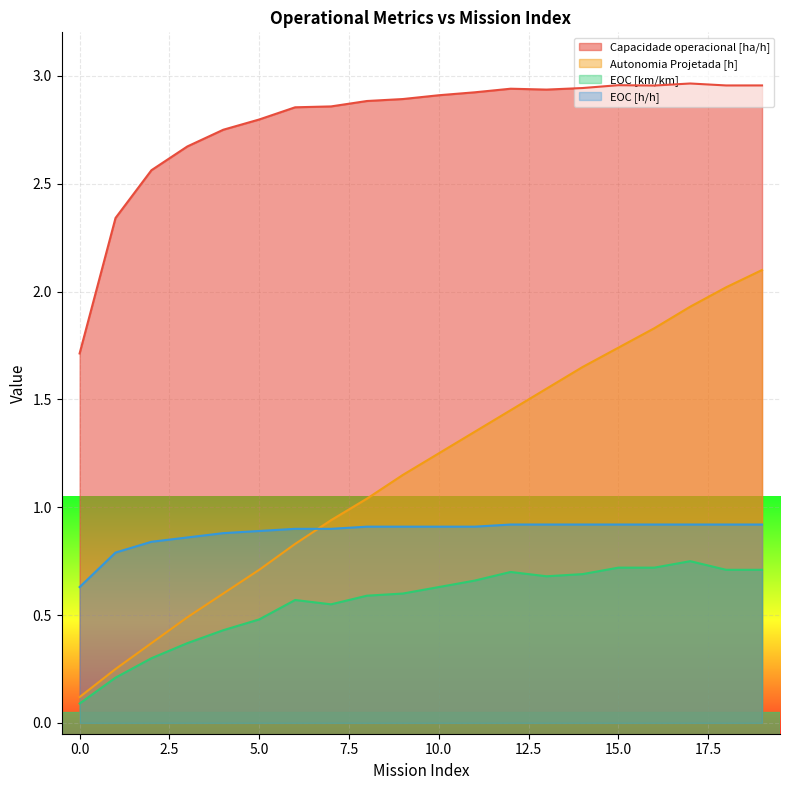

What is the difference between the EOC [km/km] values at 0 and 4?

0.3